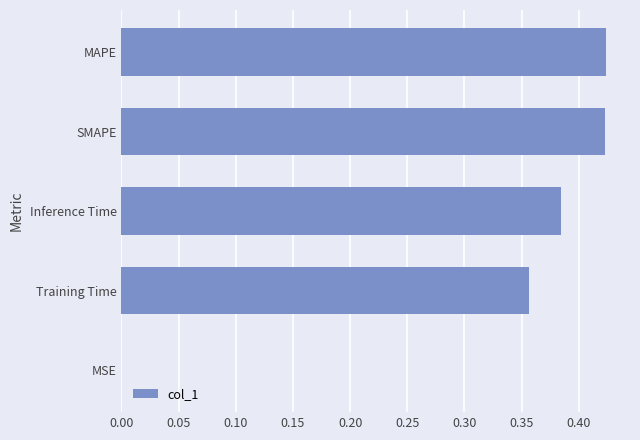

What is the sum of all values?

1.6